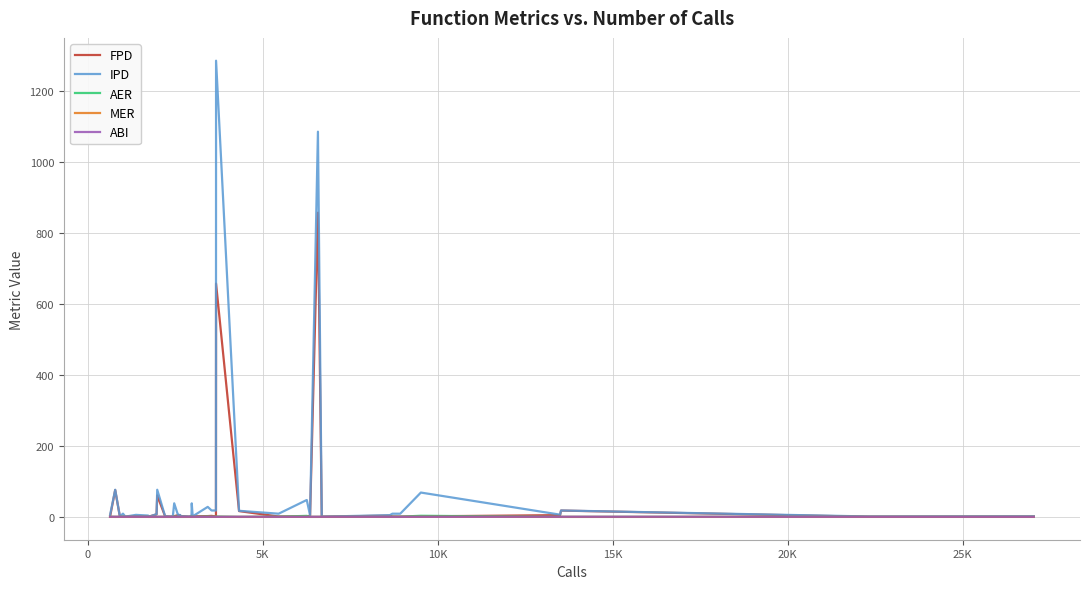

Which series has the largest range (max minus min)?

IPD